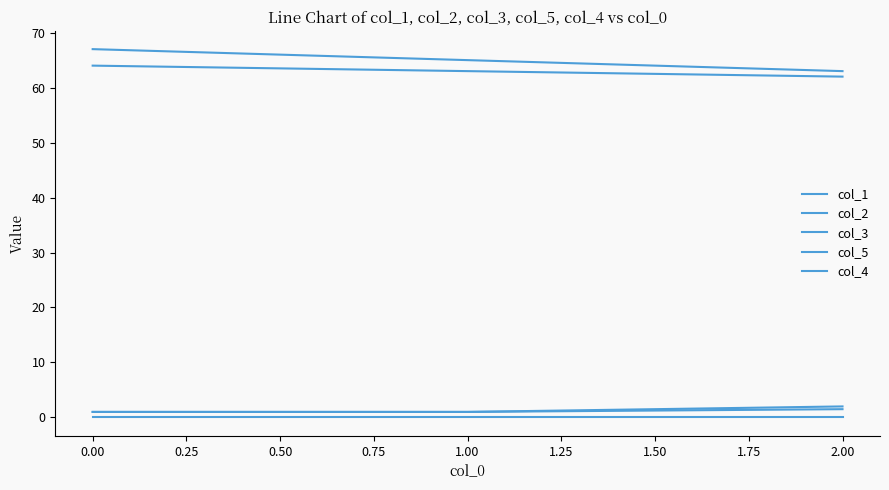

How many col_5 values are between 1 and 2?

3